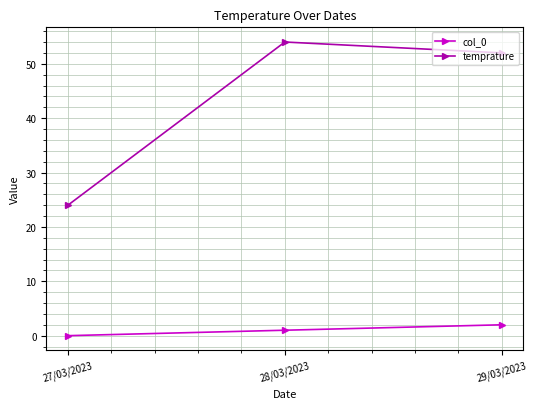

What are all the series names shown in the legend?

col_0, temprature